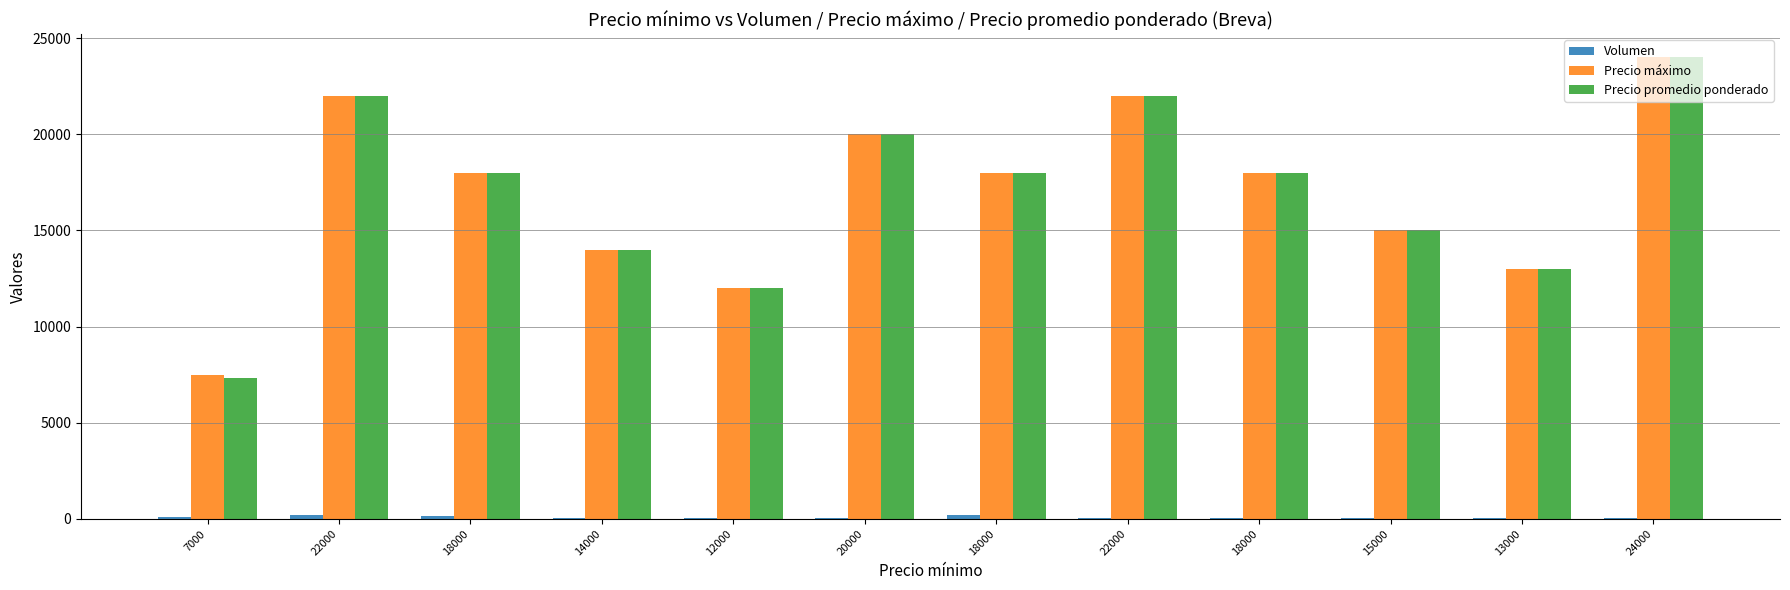

Is it true that Volumen equals 9 at 14000?

False